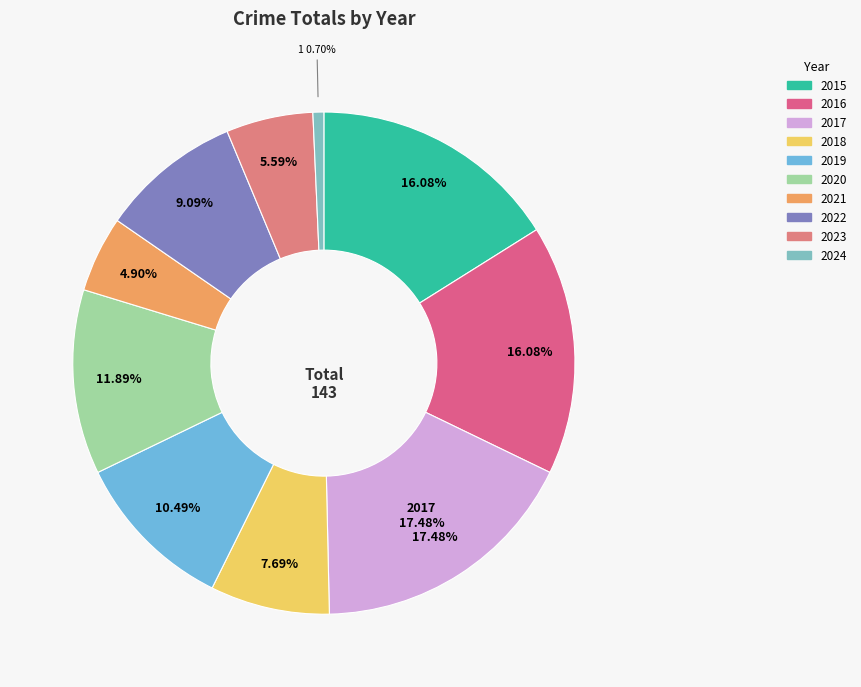

To the nearest percent, what is the difference between the 2022 and 2016 slice percentages?

7%